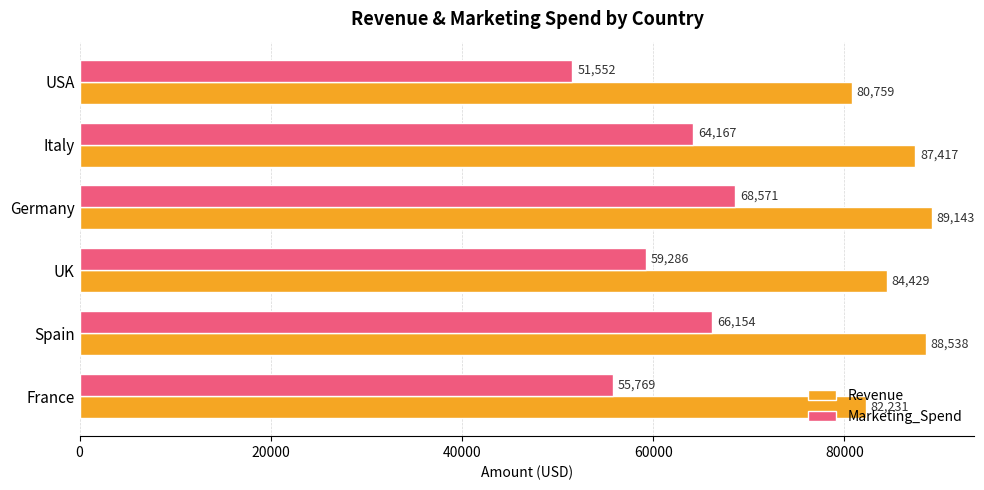

At how many categories does at least one series exceed 84290?

4